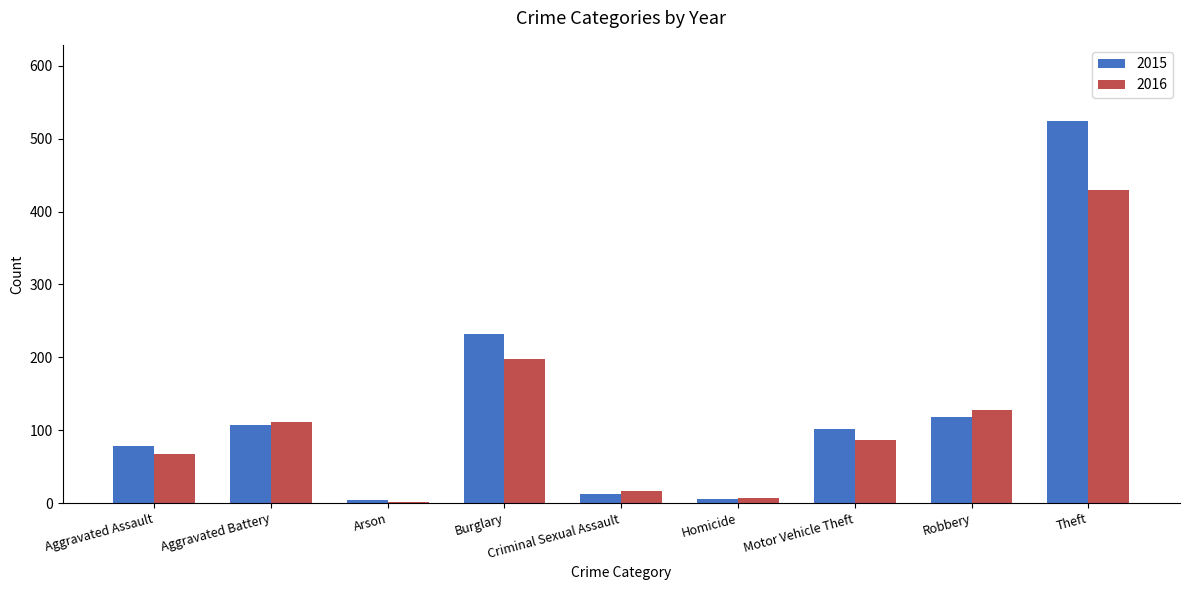

Are the bars horizontal?

No